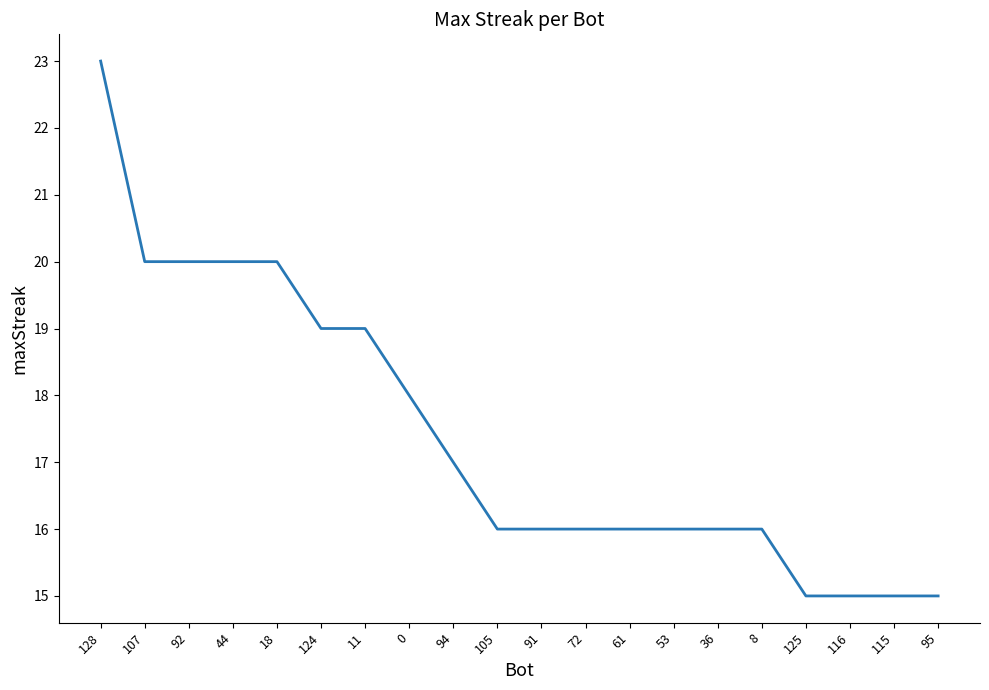

What is the difference between the maximum and minimum values?

8